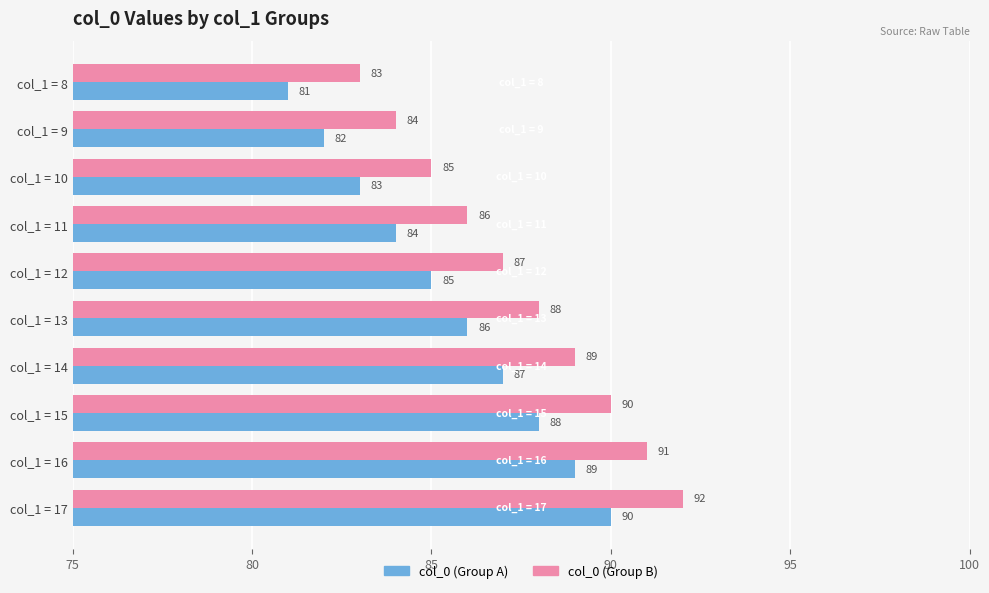

Count the number of categories in the chart.

10